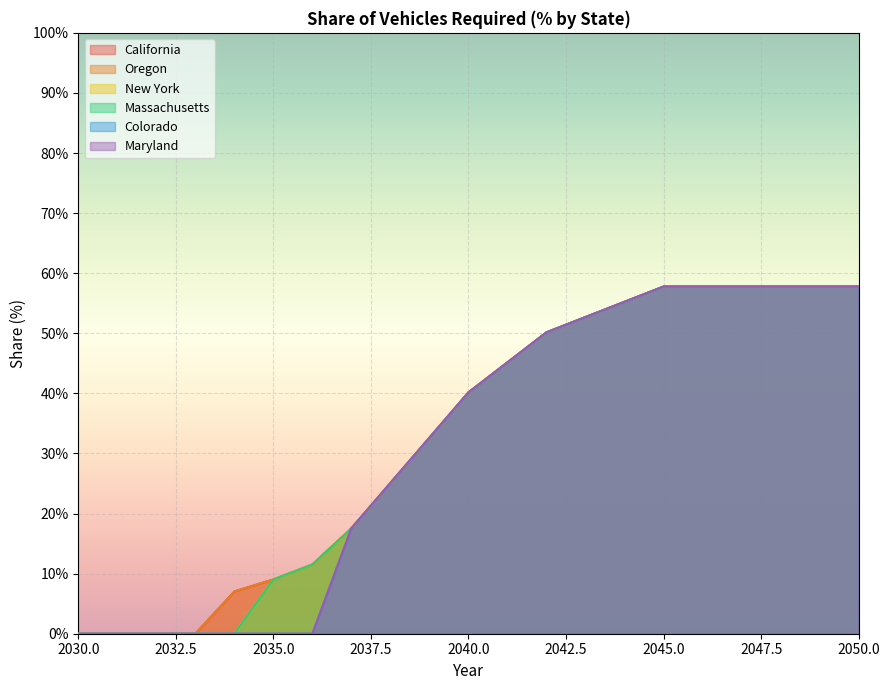

Where is Oregon nearest to the value 0?

2030